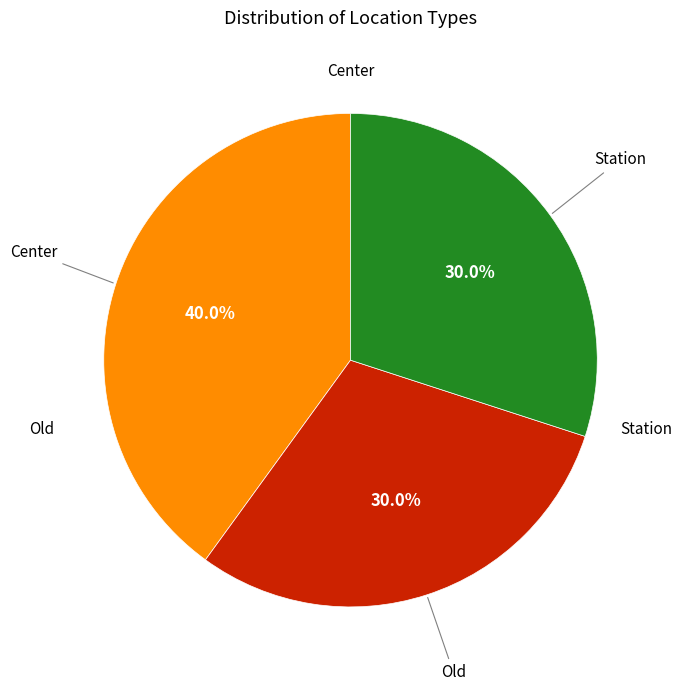

Is there any slice that represents more than half of the pie?

No